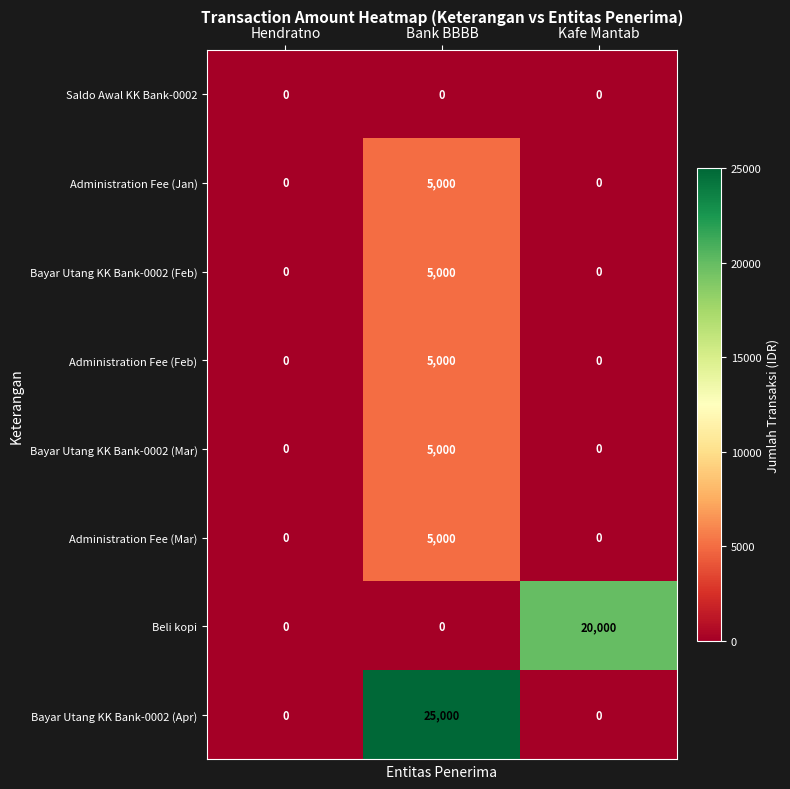

What value does the Bayar Utang KK Bank-0002 (Feb) series have at Bank BBBB, to the nearest 100?

5000